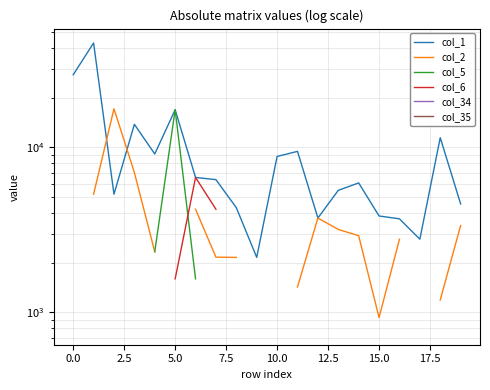

What are all the series names shown in the legend?

col_1, col_2, col_5, col_6, col_34, col_35